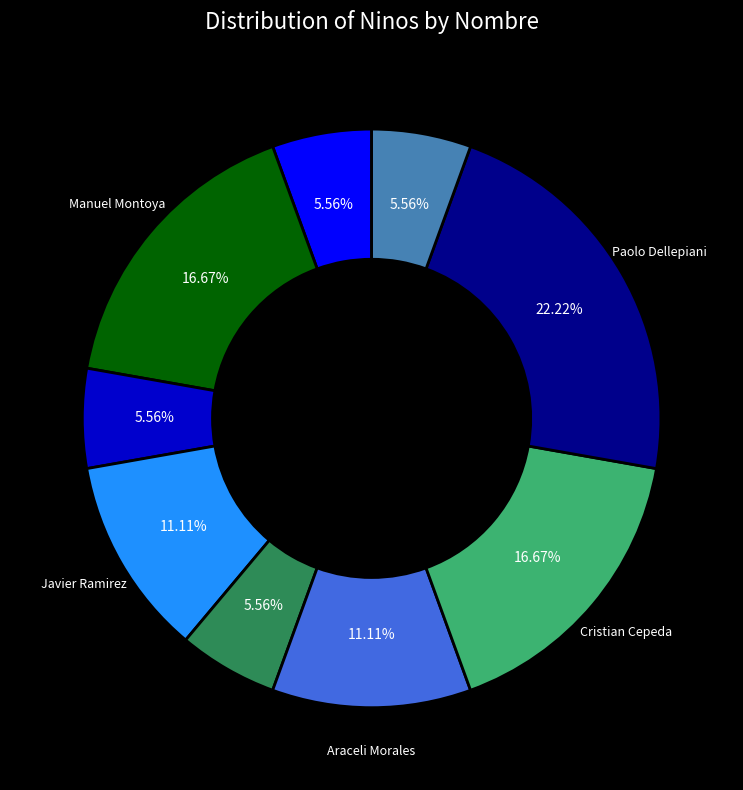

Does any single category account for the majority?

No